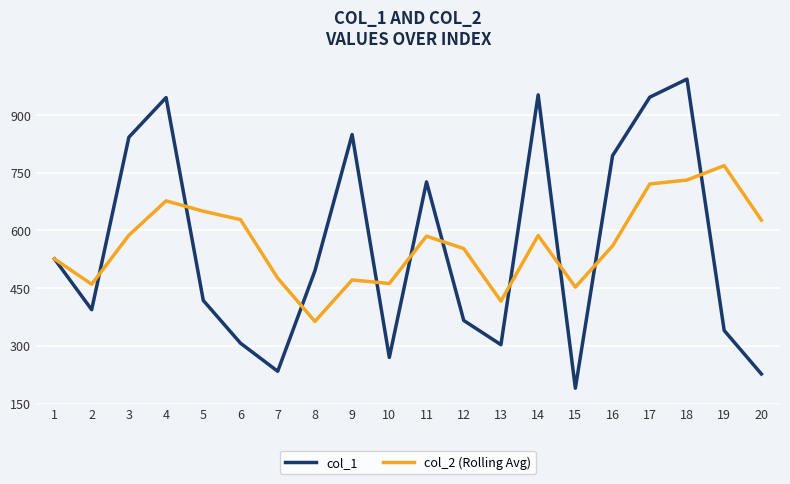

In col_1, how many points are higher than both neighbors (excluding endpoints)?

5